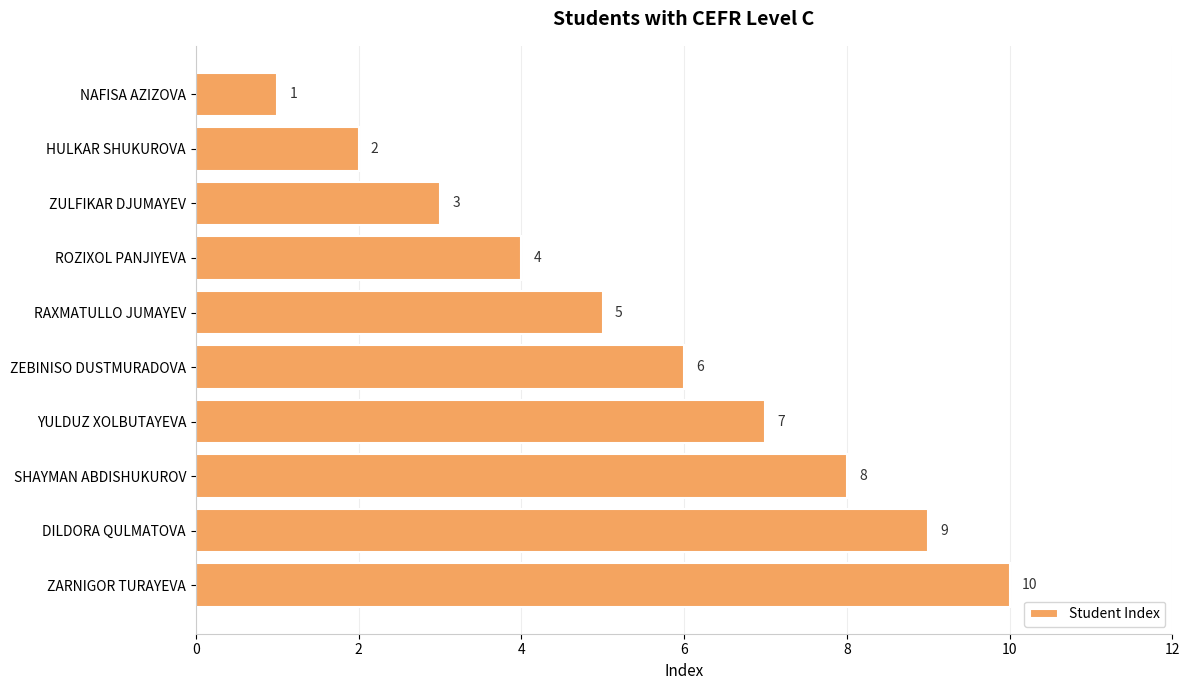

Is it true that the value at SHAYMAN ABDISHUKUROV is 8?

True